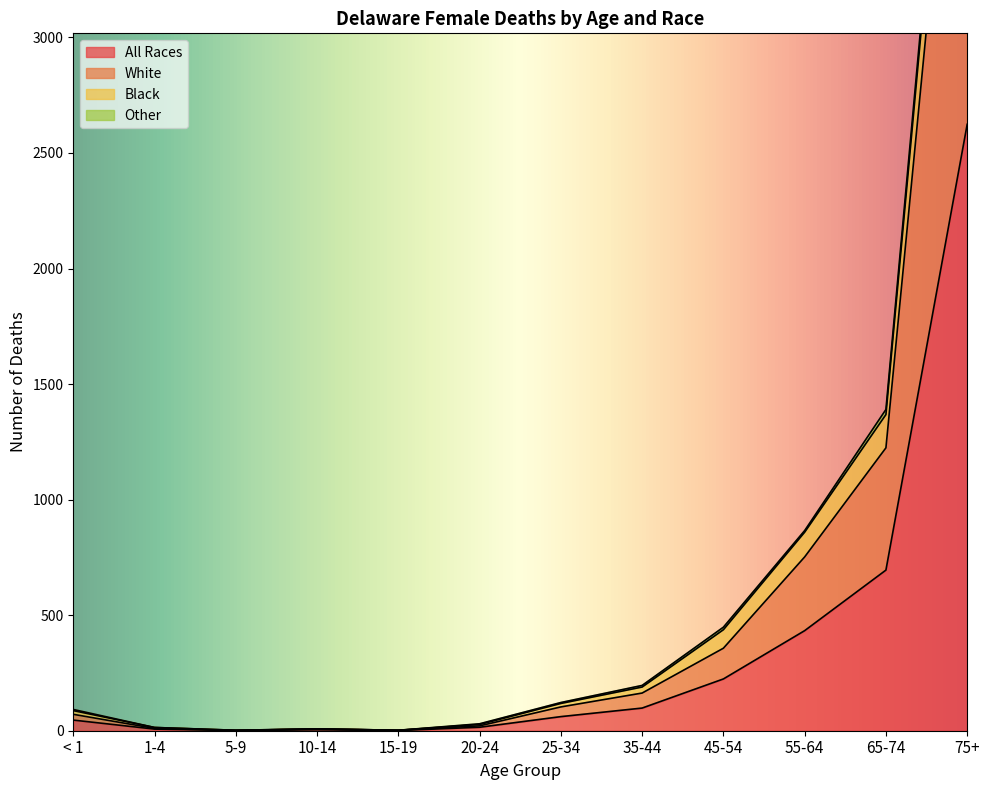

Where is All Races nearest to the value 1312?

65-74